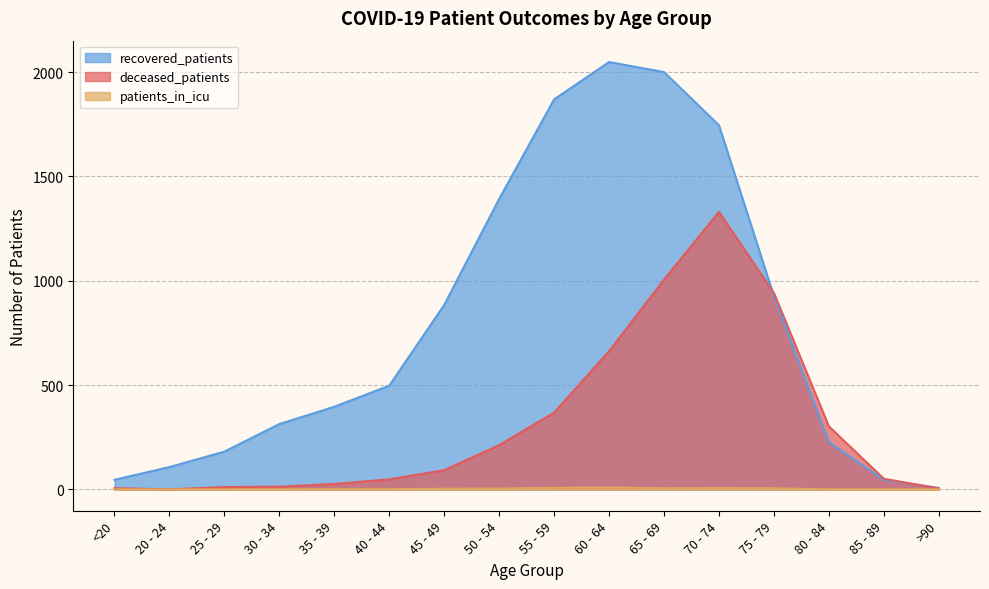

How many lines are shown in the chart?

3